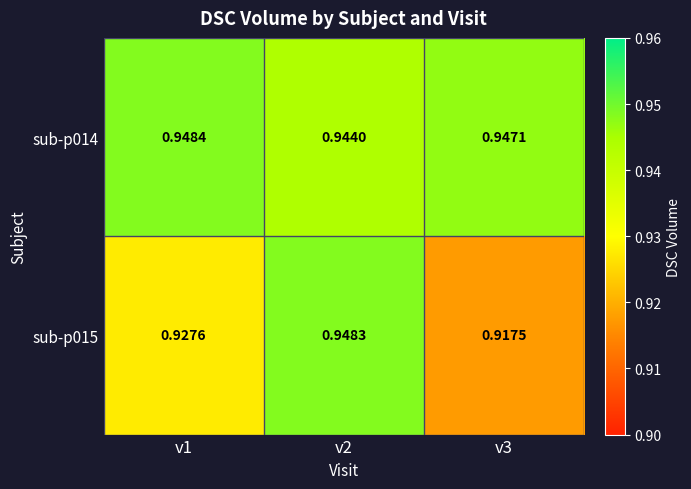

Is the value of sub-p014 at v2 greater than the value of sub-p015 at v3?

Yes